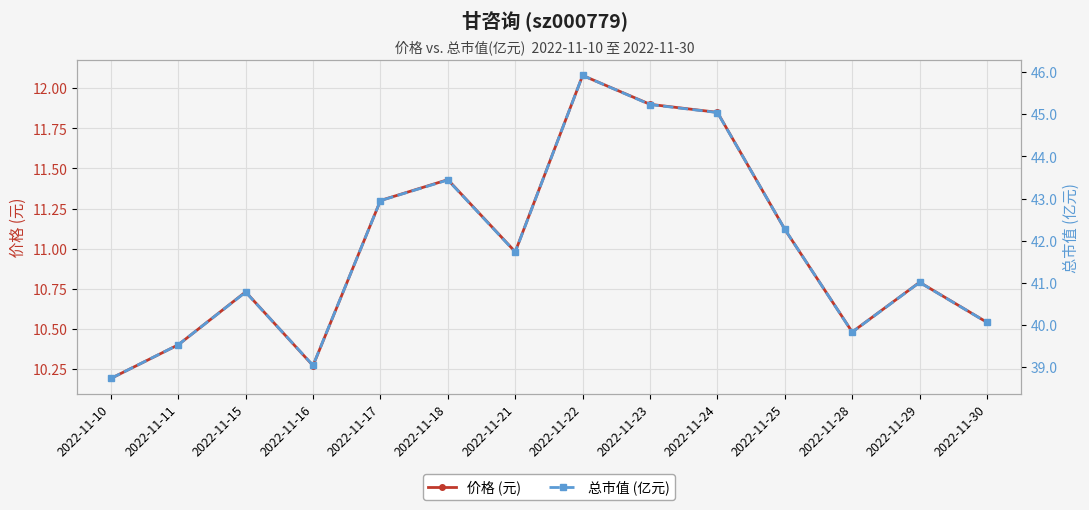

Where does the 总市值 (亿元) series first go above 41?

2022-11-17